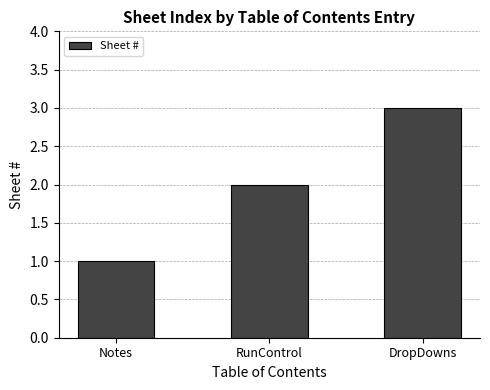

List the labels in order of value, smallest first.

Notes, RunControl, DropDowns